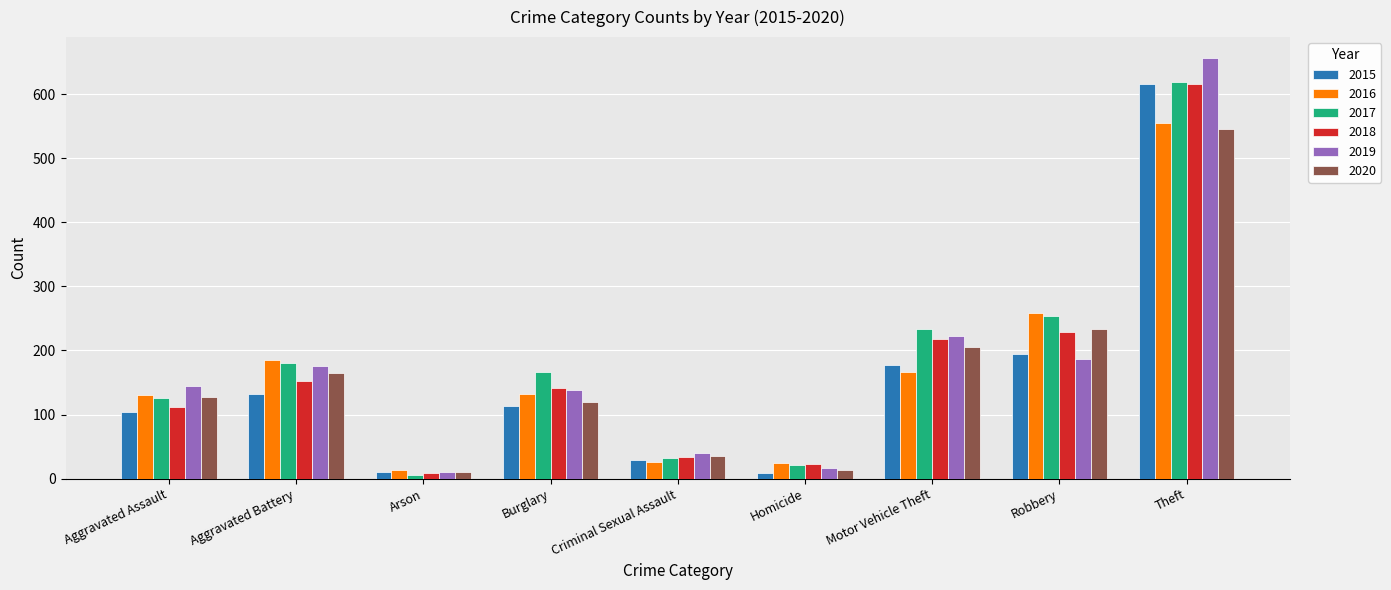

Between Aggravated Battery and Theft, which series saw the biggest shift?

2015